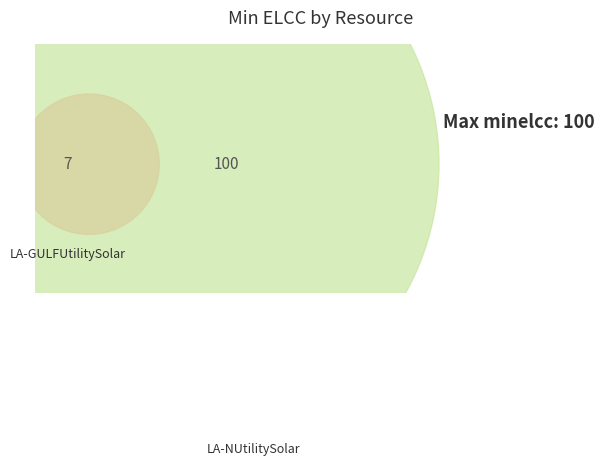

Which has a higher value, LA-GULFUtilitySolar or LA-NUtilitySolar?

LA-NUtilitySolar